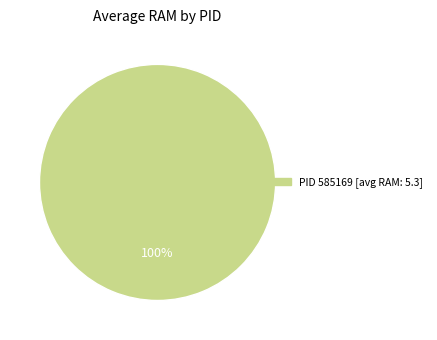

Is there any slice that represents more than half of the pie?

Yes